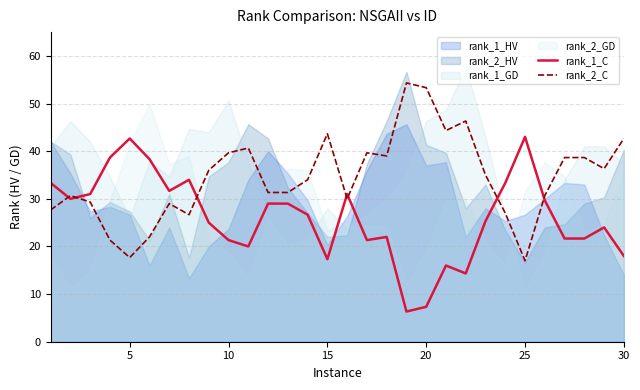

What is the lowest value of the rank_2_C series?

17.0